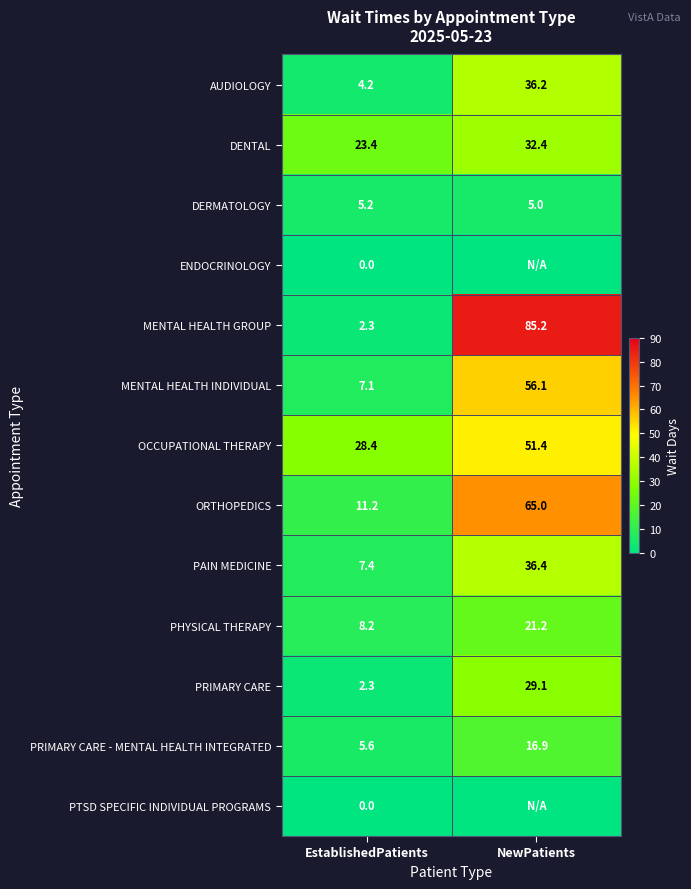

The value of OCCUPATIONAL THERAPY at EstablishedPatients is 5.7. True or false?

False